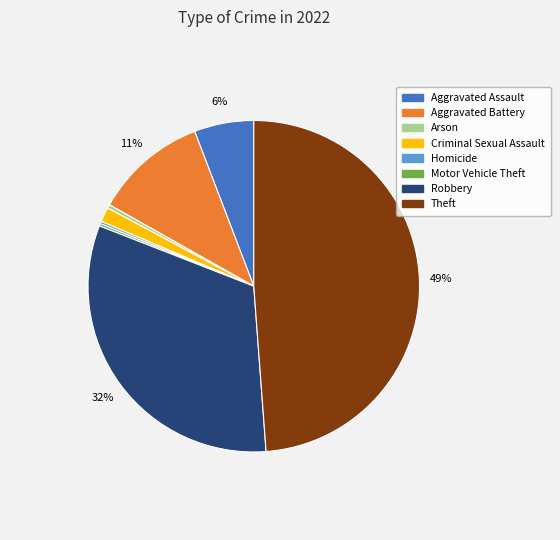

To the nearest percent, what is the difference between the largest and smallest slice percentages?

49%